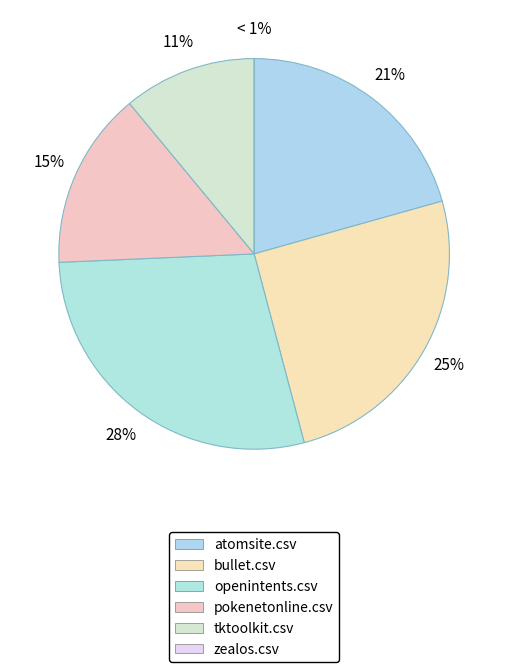

Count the number of slices in the pie.

6